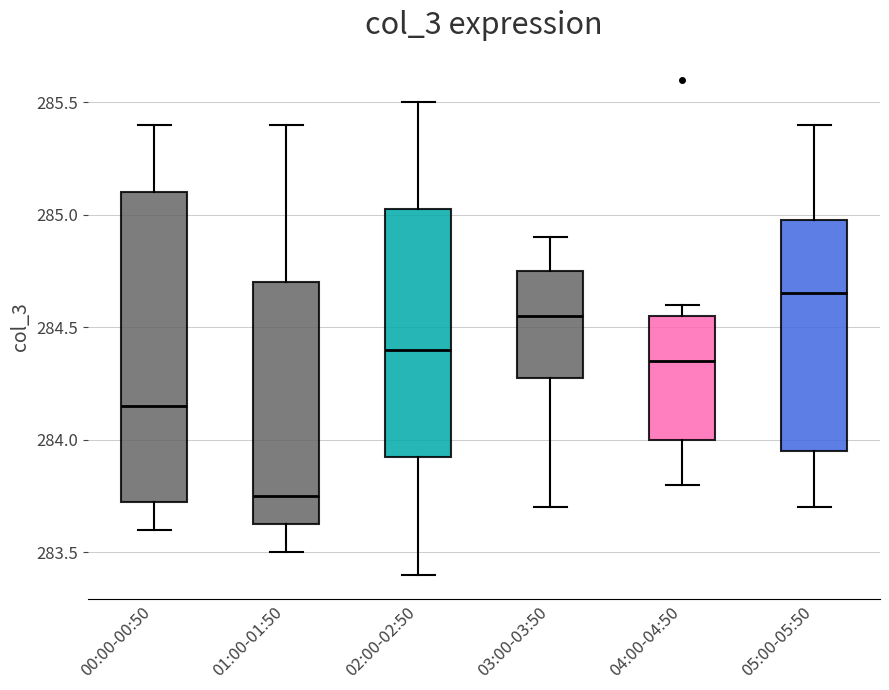

Which box is the tallest, from its lower edge to its upper edge?

00:00-00:50